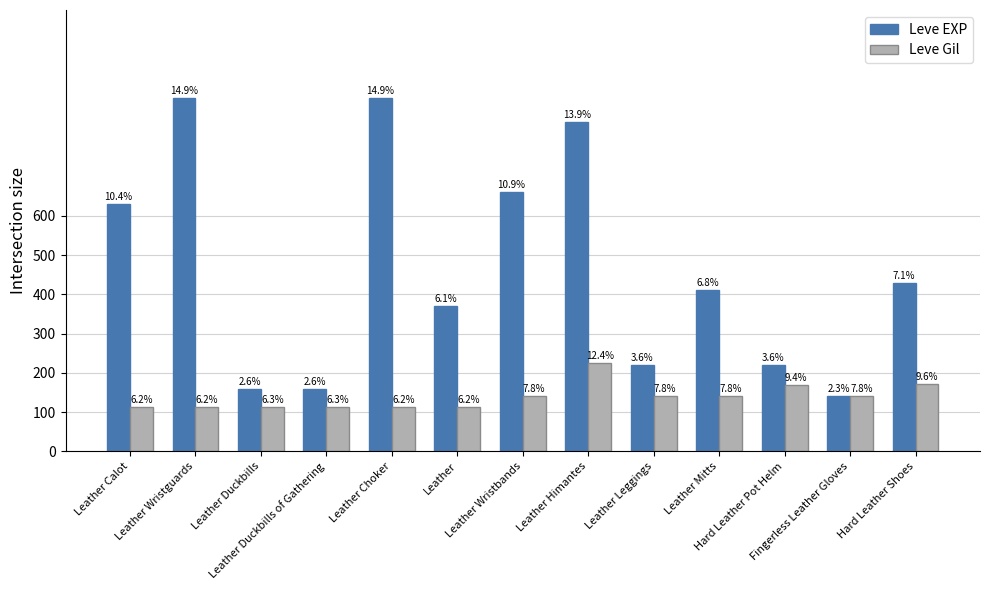

At which label is Leve Gil closest to 168?

Hard Leather Pot Helm